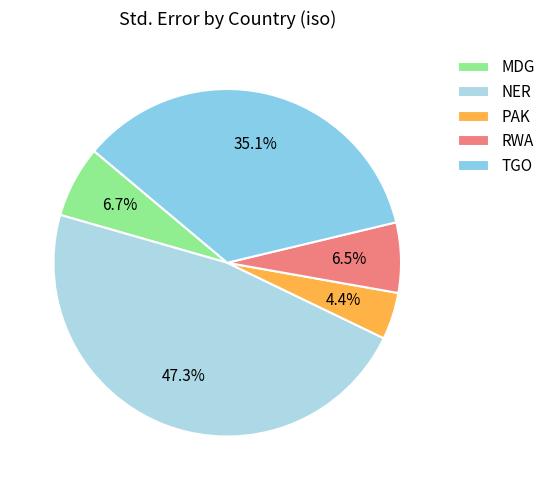

How many segments does this pie chart have?

5